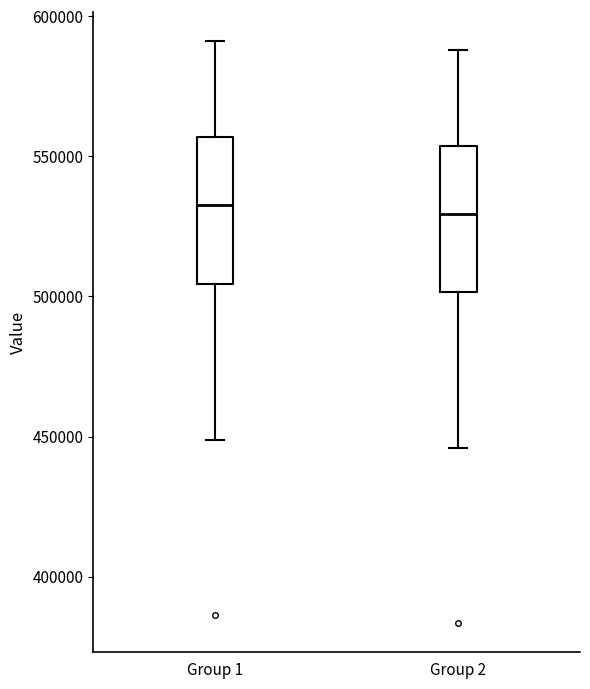

Reading left to right, read every box against the y-axis: the position of its median line, the range the box covers, and the ends of its whiskers. The values are not printed on the chart, so give them approximately, as read against the axis.

Group 1: median 535000, box 505000 to 555000, whiskers 450000 to 590000
Group 2: median 530000, box 500000 to 555000, whiskers 445000 to 590000